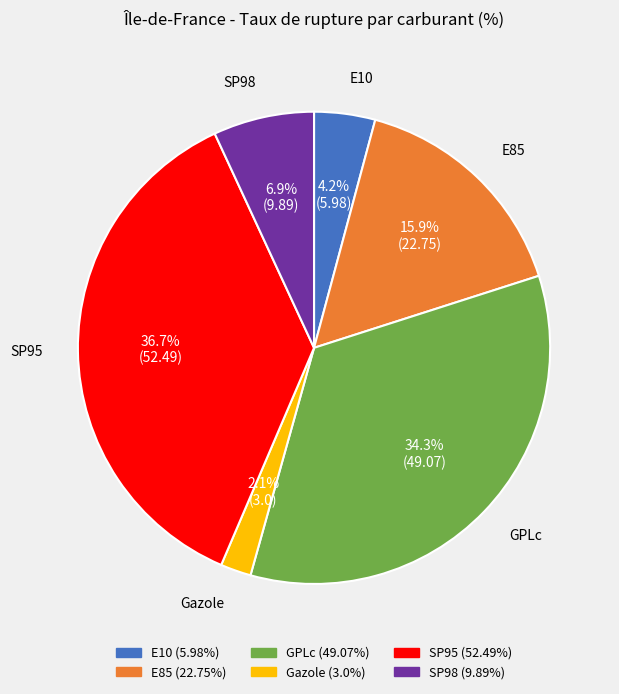

Is it true that Gazole is 8% of the pie?

False